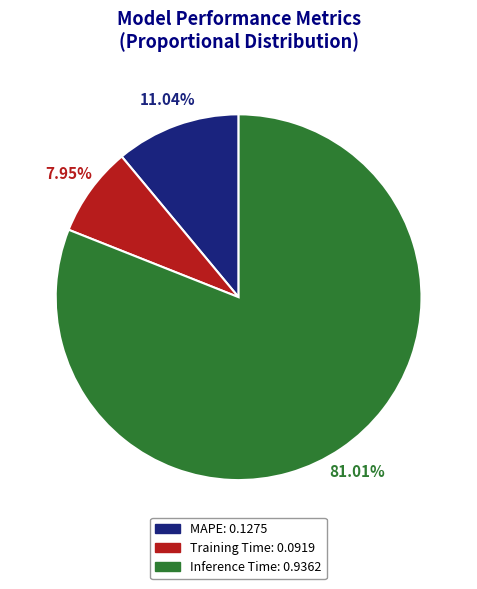

Combined, do MAPE and Training Time account for over 50%?

No